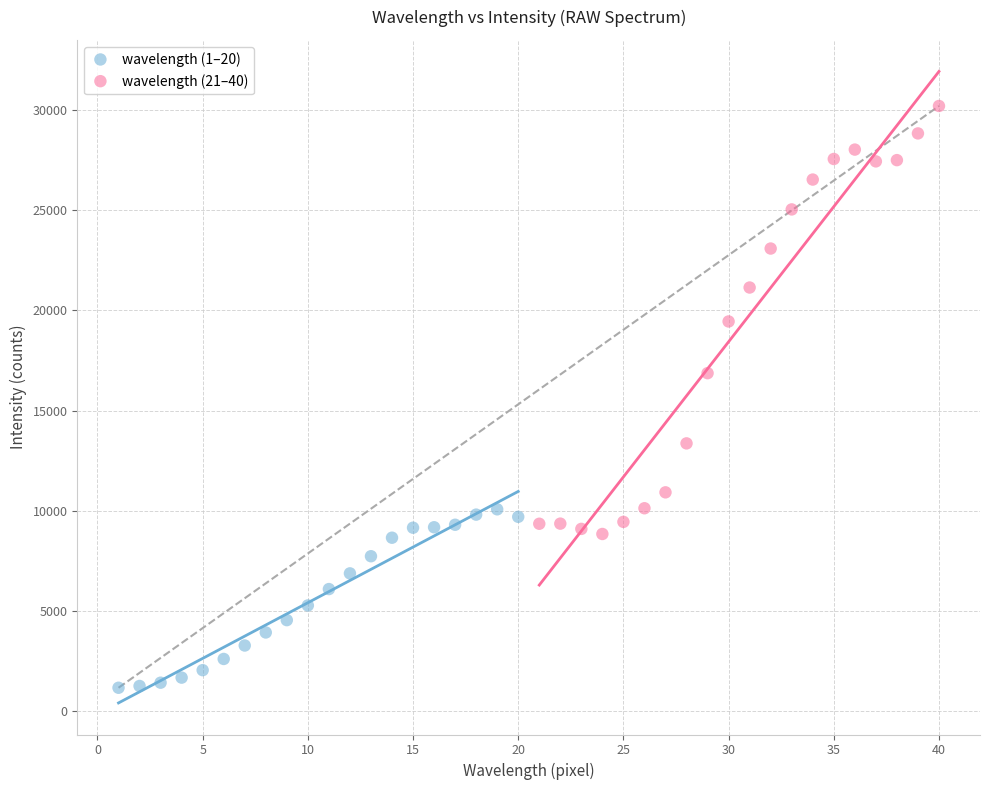

Which series contains the lowest Y value?

wavelength (1–20)